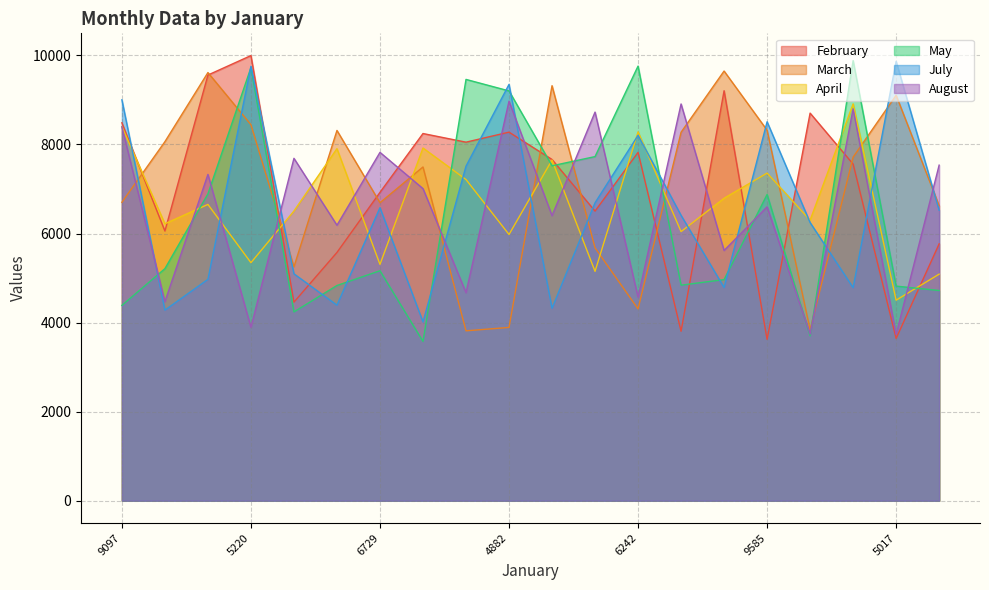

What is the spread (max minus min) of values at 4788?

3448